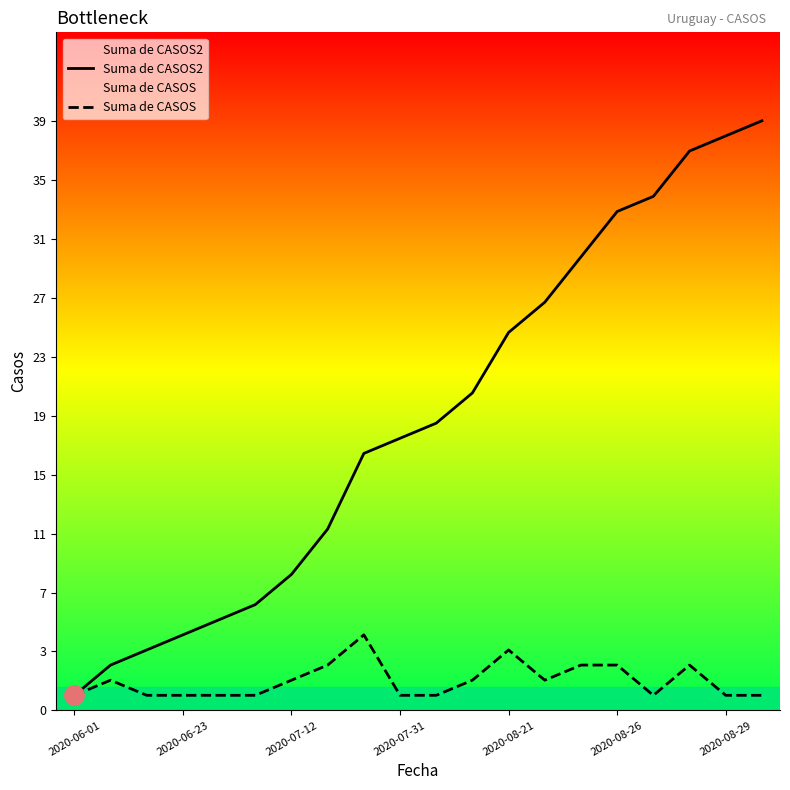

Reading left to right, transcribe all the data shown in this chart.

Suma de CASOS2: 1	3	4	5	6	7	9	12	17	18	19	21	25	27	30	33	34	37	38	39
Suma de CASOS: 1	2	1	1	1	1	2	3	5	1	1	2	4	2	3	3	1	3	1	1